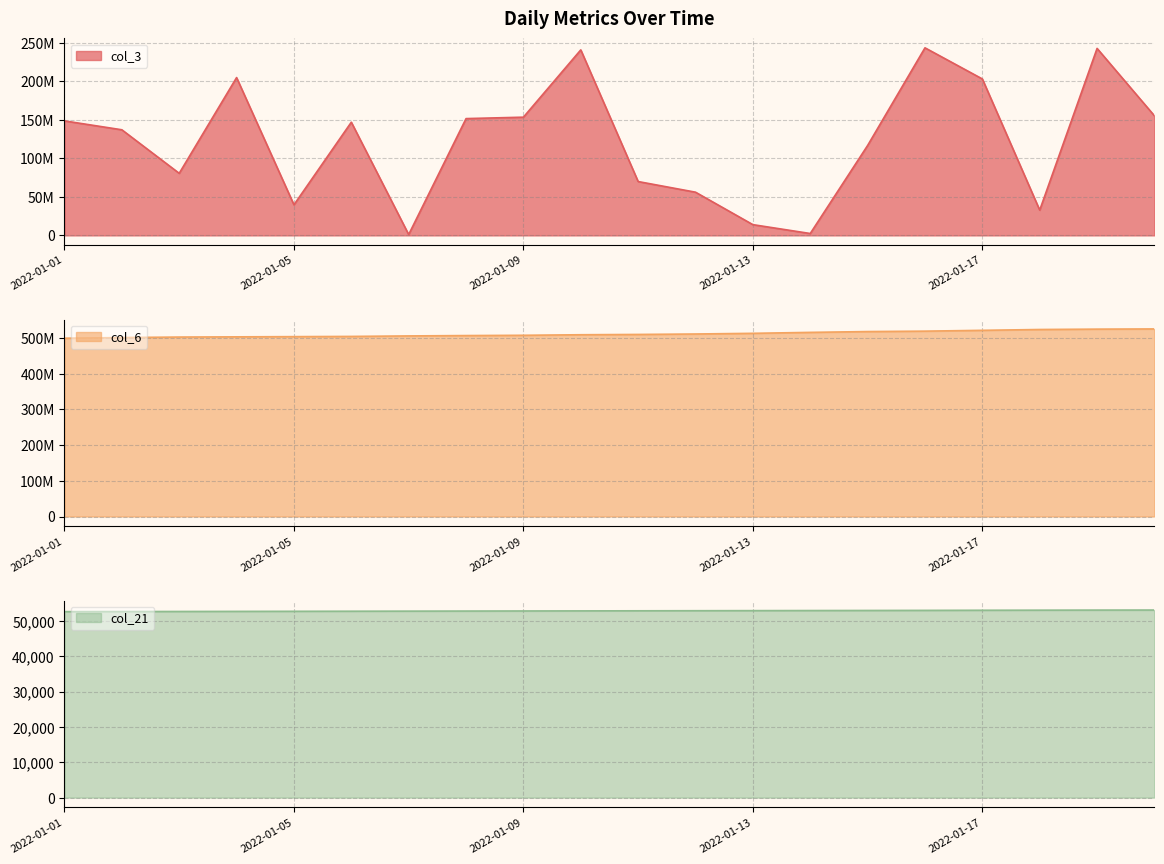

What are all the series names shown in the legend?

col_3, col_6, col_21